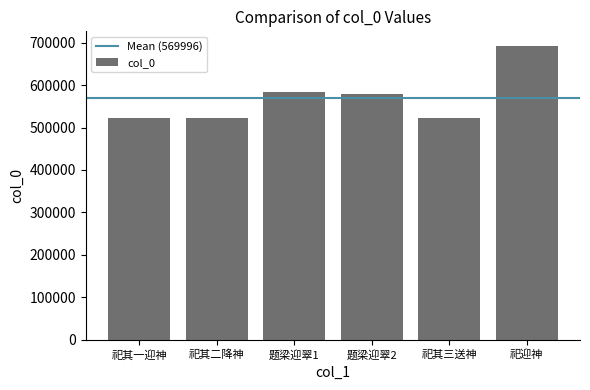

What is the maximum value shown in the chart?

691897